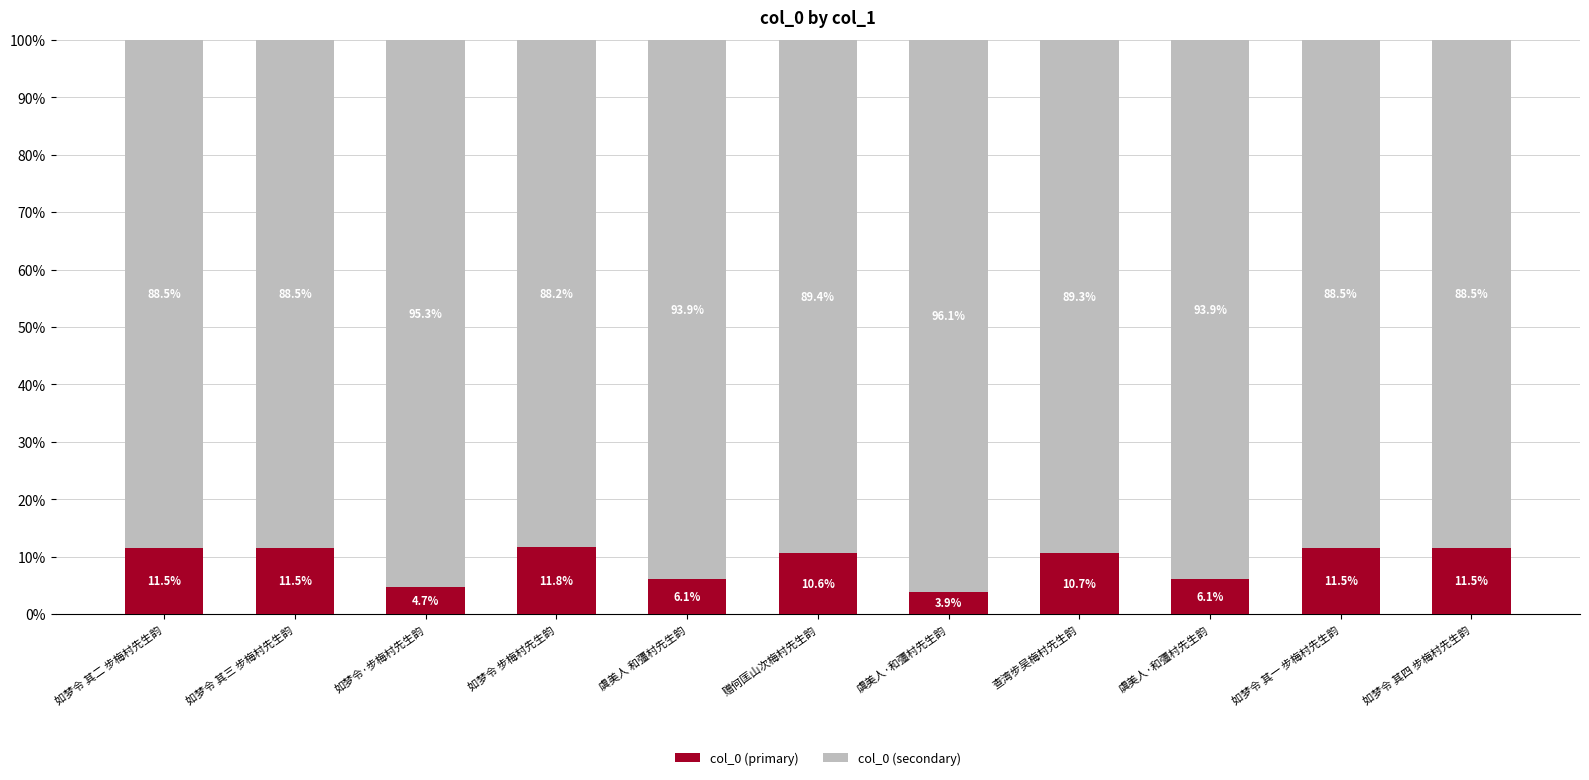

At which label is col_0 (secondary) closest to 0?

如梦令 步梅村先生韵